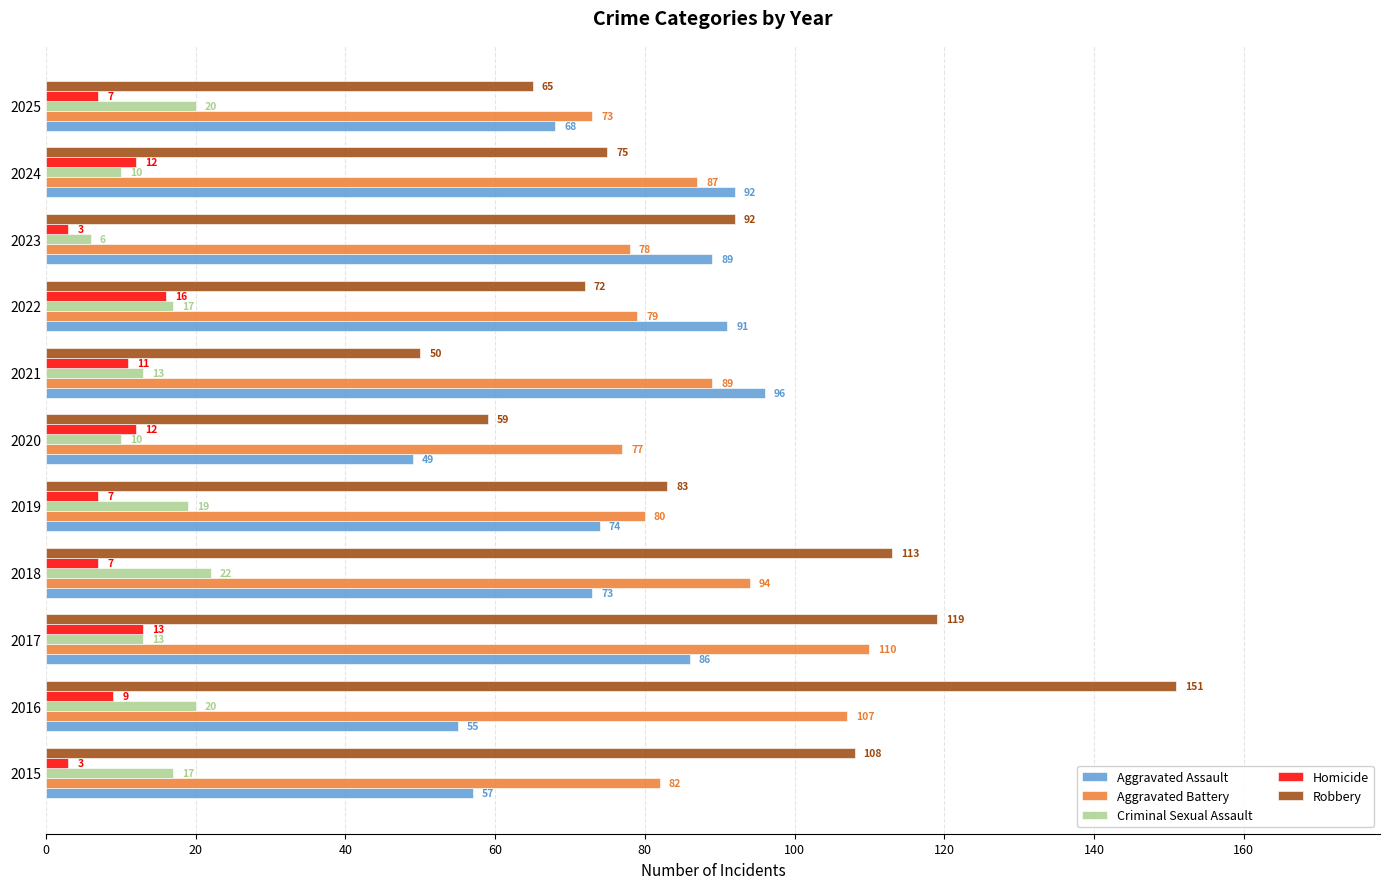

Rank the series by their maximum value, from lowest to highest.

Homicide, Criminal Sexual Assault, Aggravated Assault, Aggravated Battery, Robbery